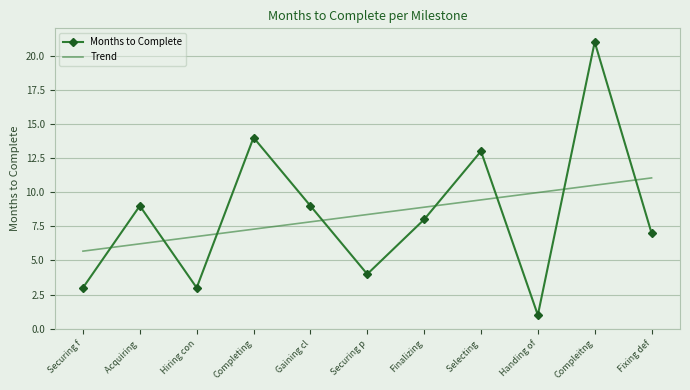

How many distinct data groups are displayed?

2